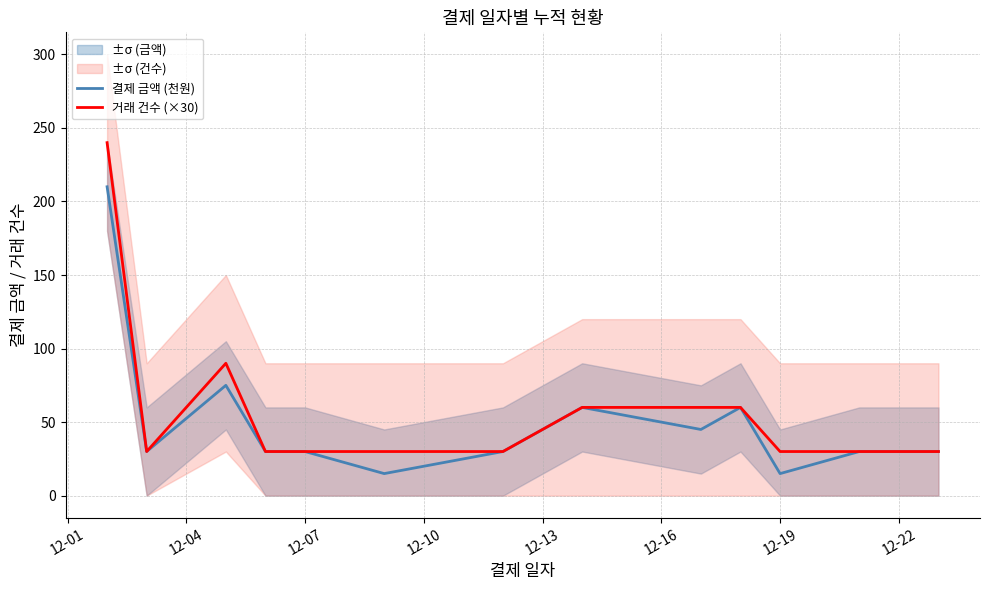

What is the minimum value for 결제 금액 (천원)?

15